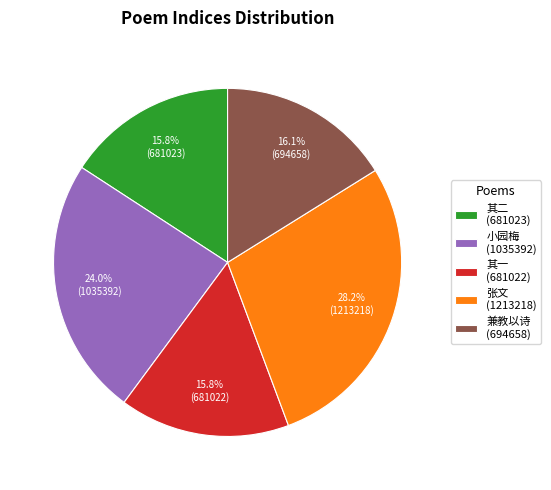

Which category has the biggest portion of the pie?

张文 (1213218)